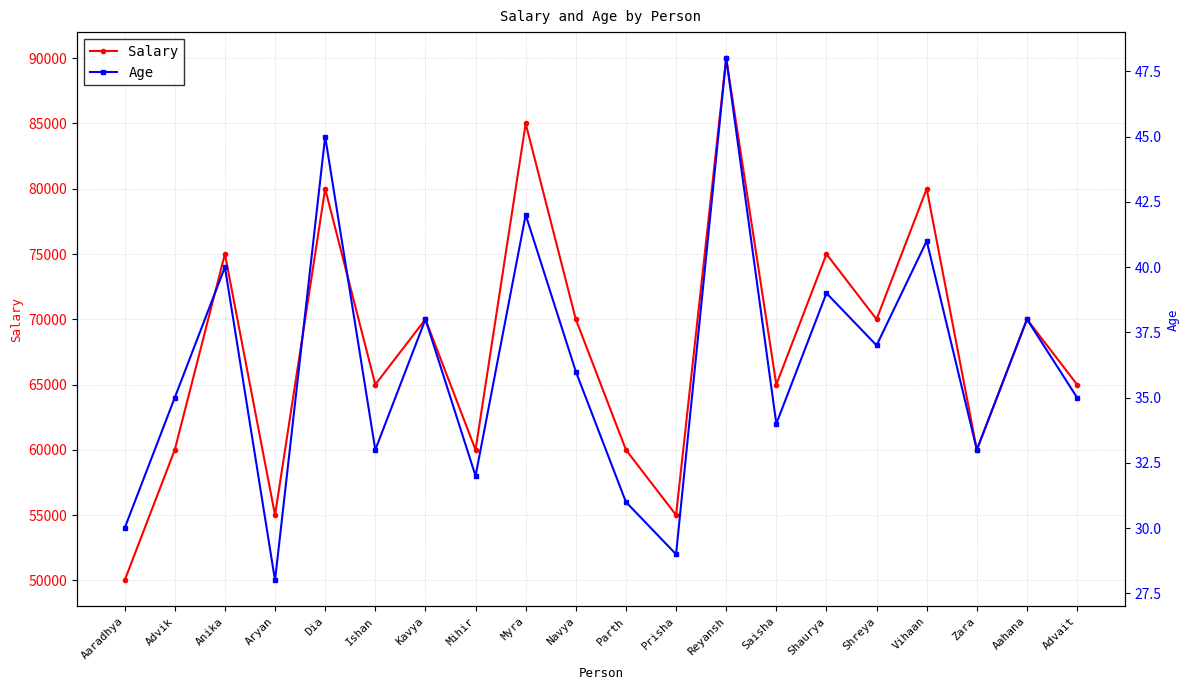

What is the total value across all series at Mihir?

60032